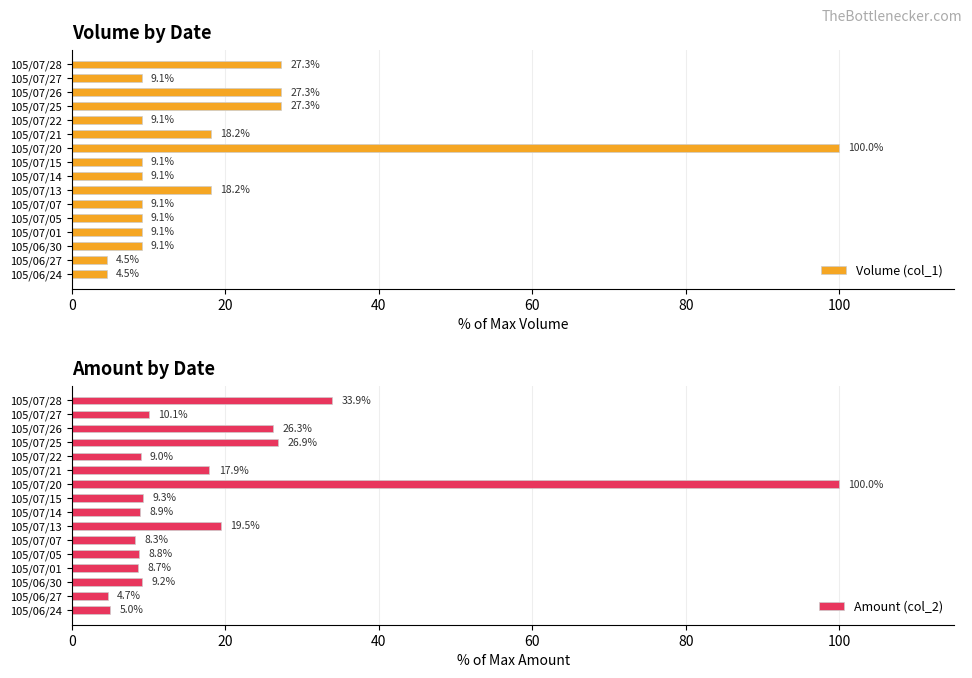

Which series has the largest range (max minus min)?

Volume (col_1)